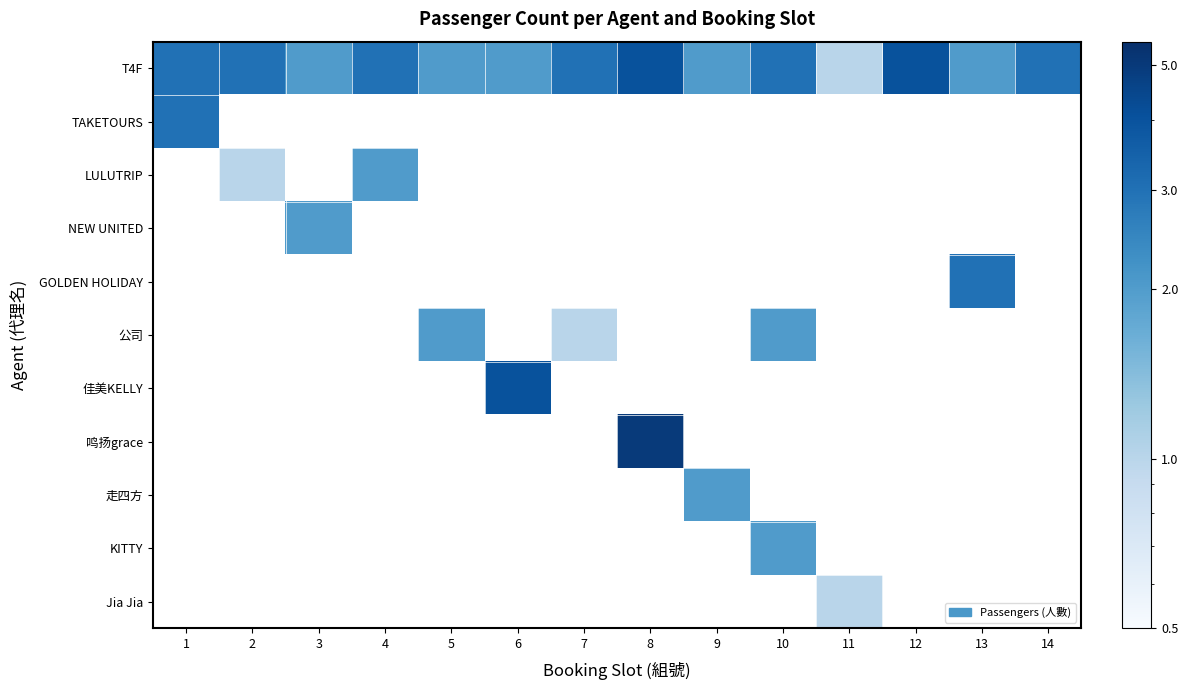

How many distinct data groups are displayed?

11